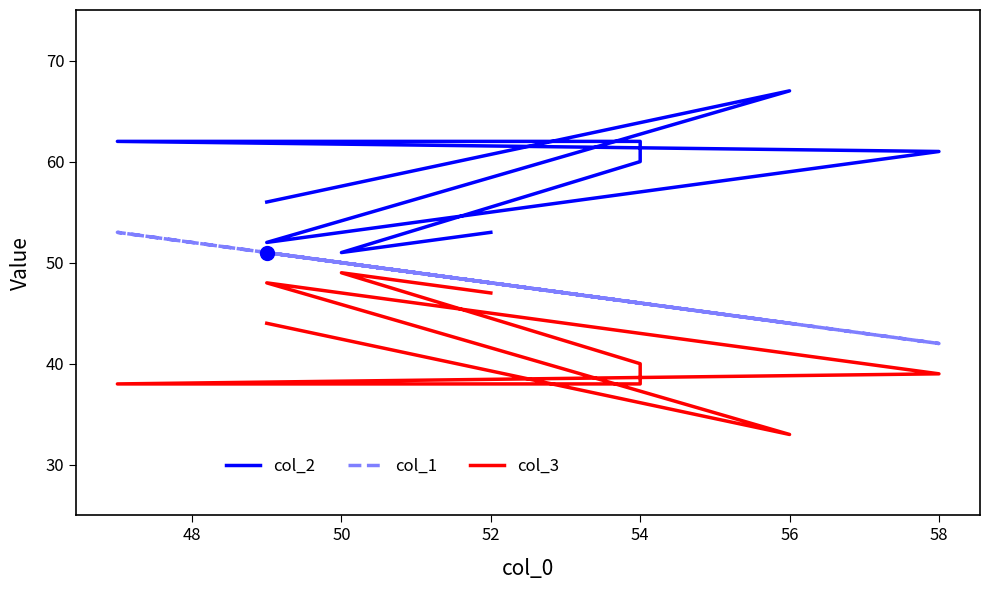

How many lines are shown in the chart?

3